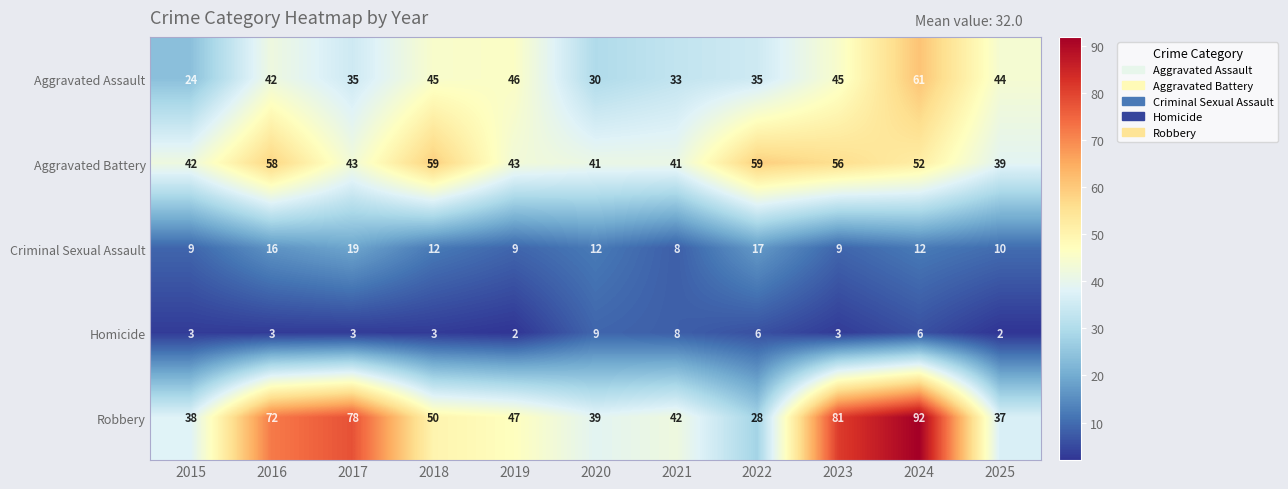

What is the highest value of the Homicide series?

9